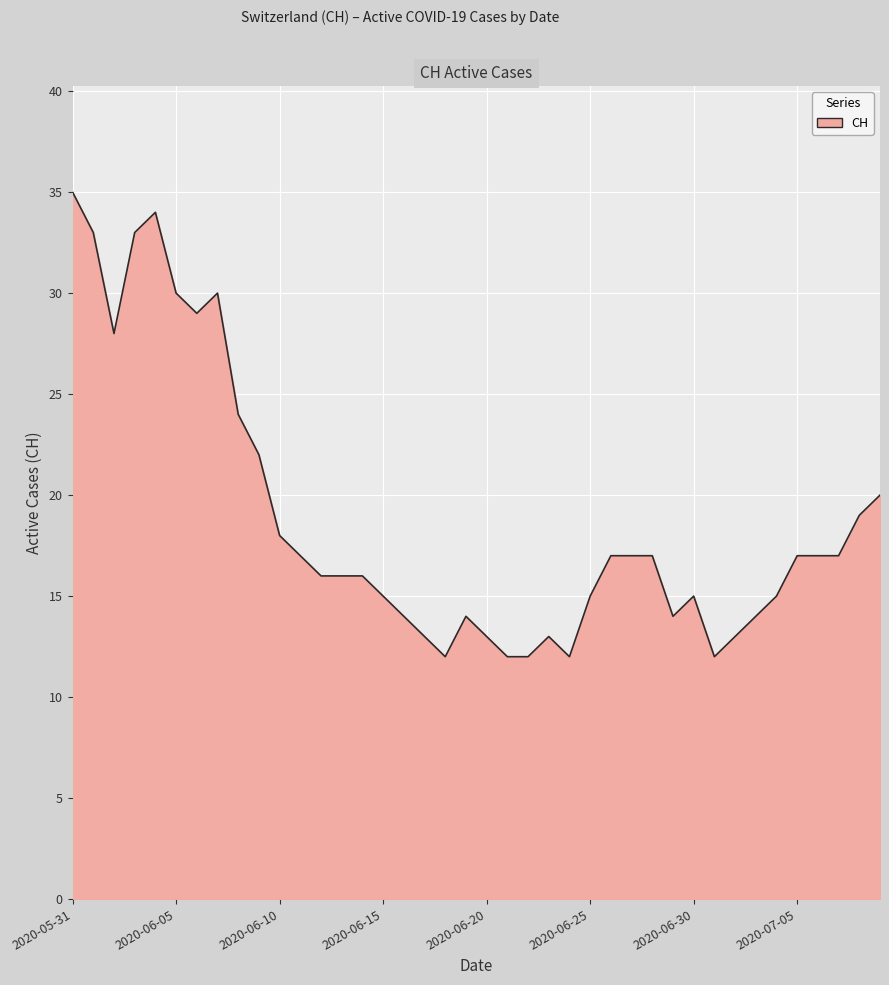

What is the difference between the maximum and minimum values?

23